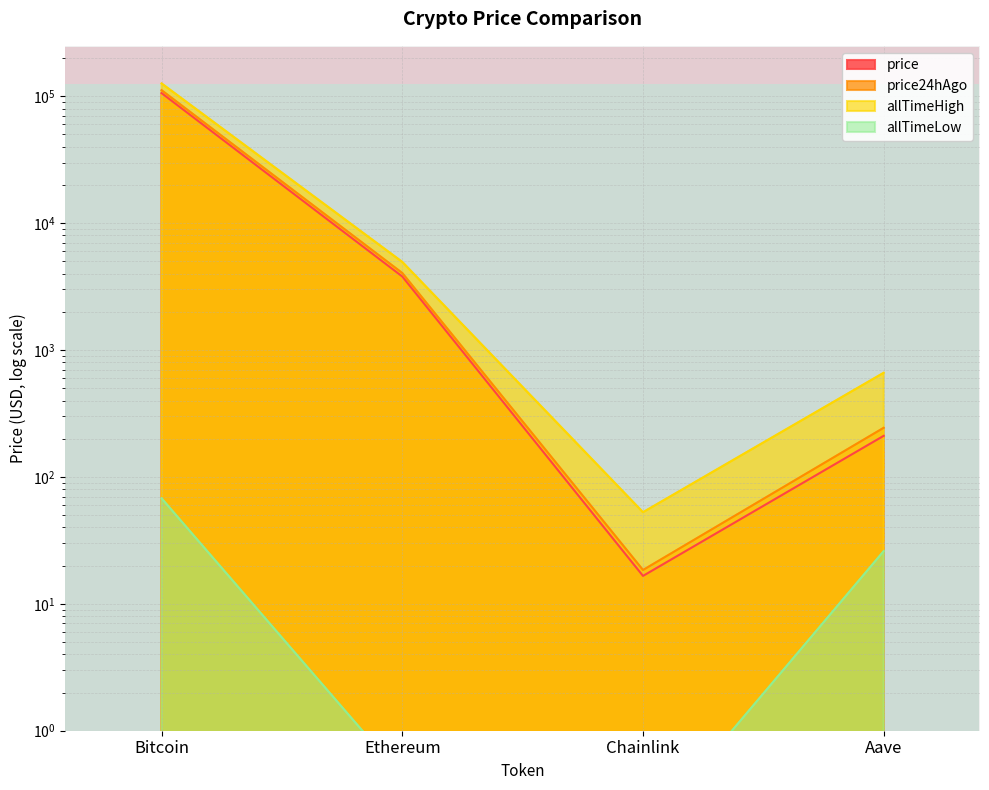

What is the spread (max minus min) of values at Aave?

635.7